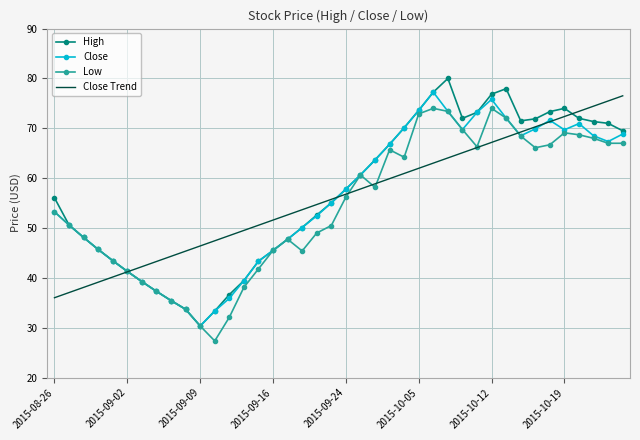

What is the maximum value for Low?

74.0